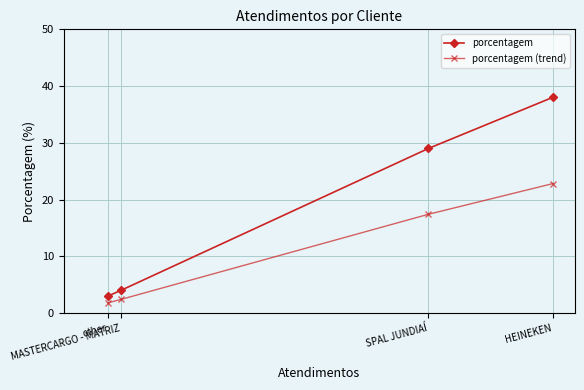

At which category does the chart reach its minimum across all series?

other